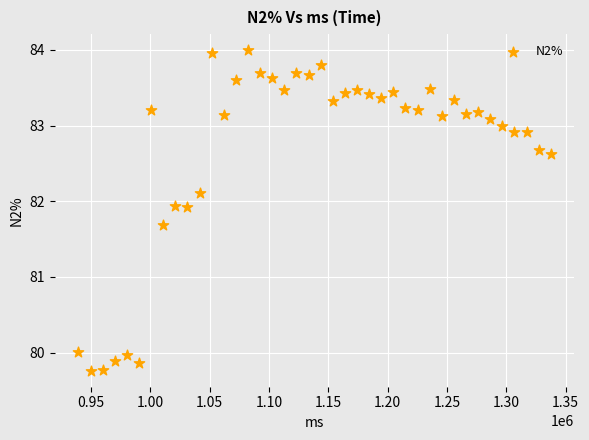

What is the range of X values (max minus min)?

398128.0